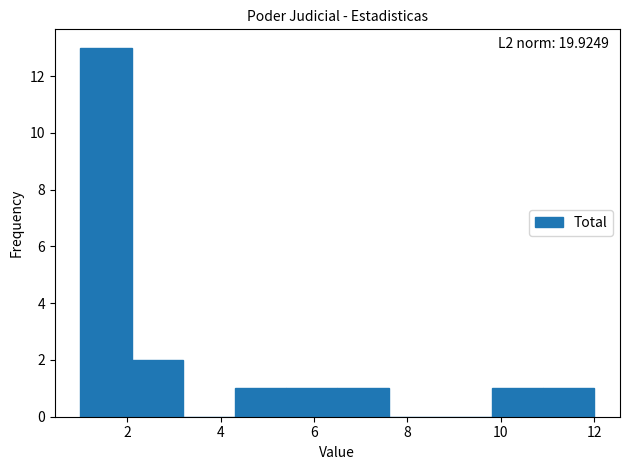

Which range on the x-axis has the tallest bar?

1.0 to 2.1